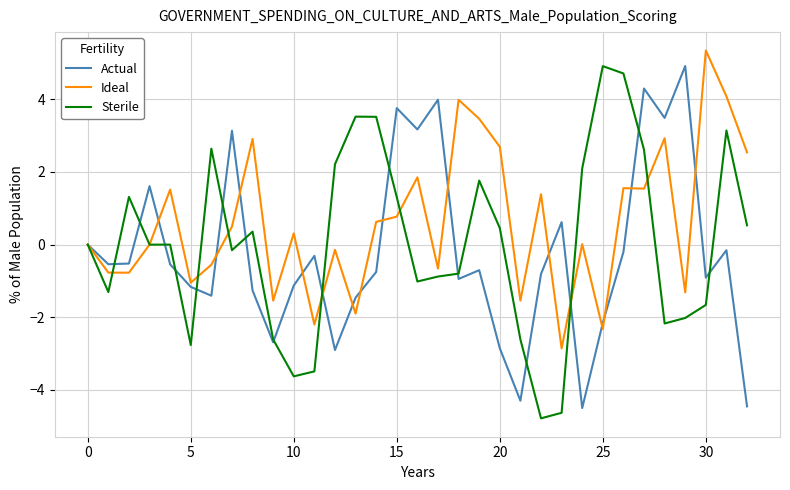

Which series has the largest total across all categories?

Ideal